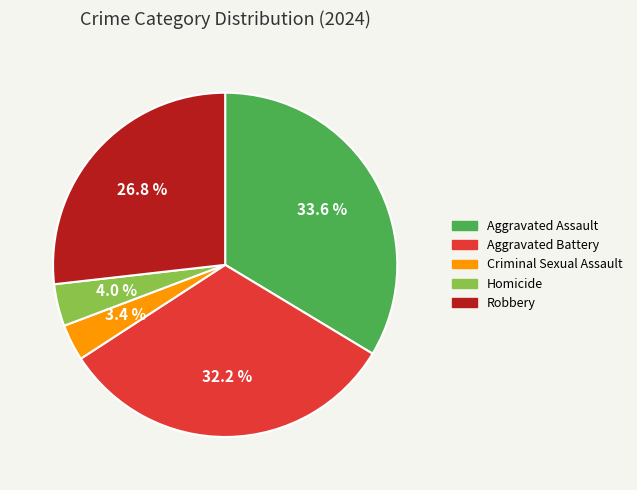

Rank the categories by value from lowest to highest.

Criminal Sexual Assault, Homicide, Robbery, Aggravated Battery, Aggravated Assault